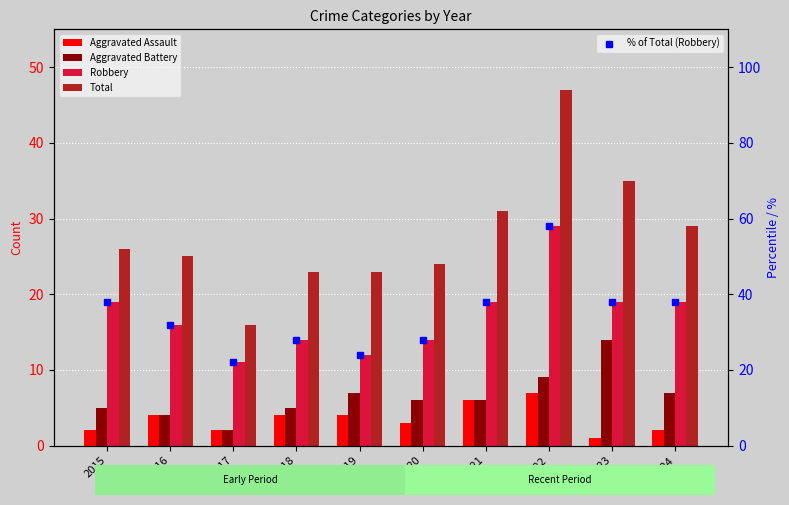

The value of Total at 2017 is 16.0. True or false?

True